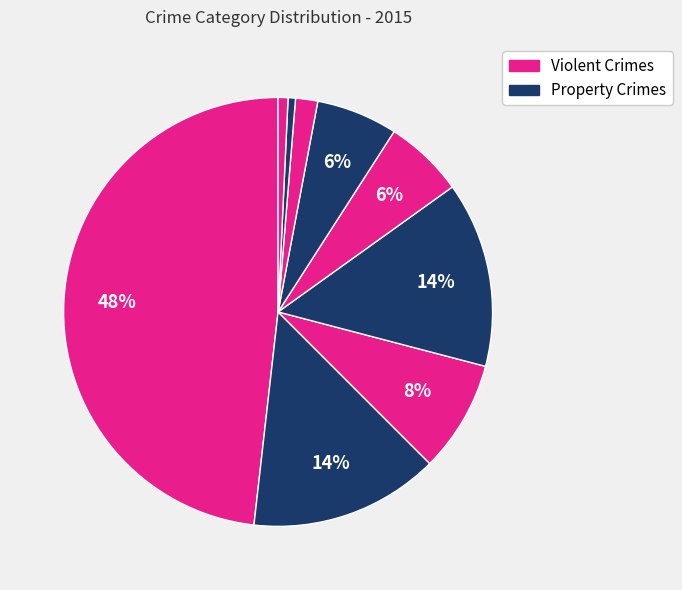

Is there any slice that represents more than half of the pie?

No